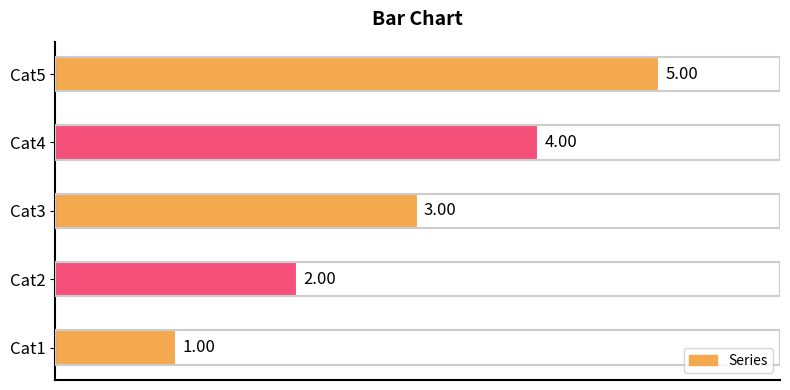

Approximately how many times larger is the value at Cat2 compared to Cat1?

2.0